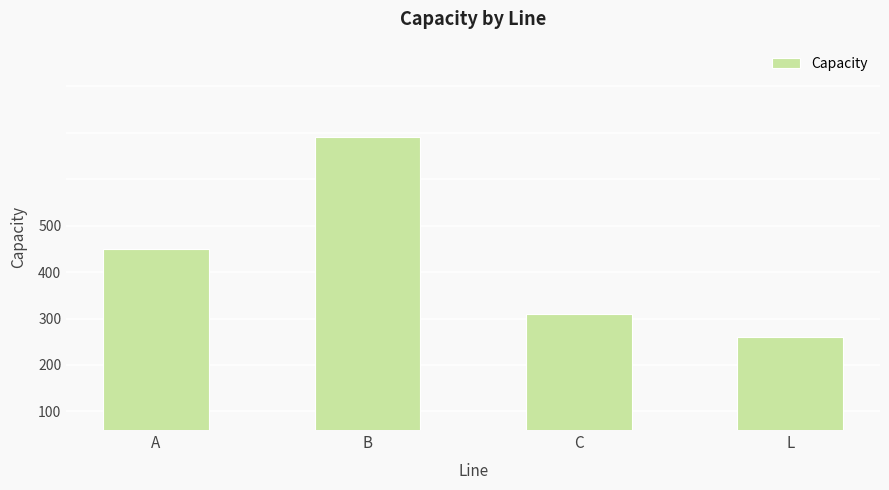

What is the value of the 2nd bar from the left?

449